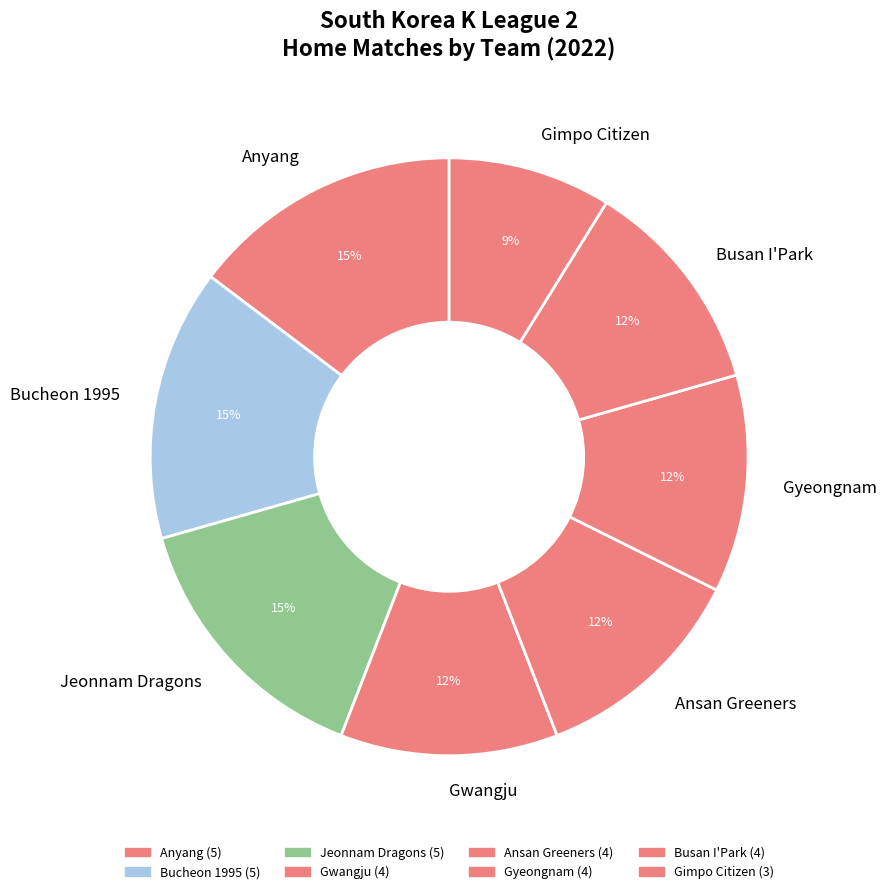

What is the ratio of the value at Anyang to the value at Busan I'Park?

1.2